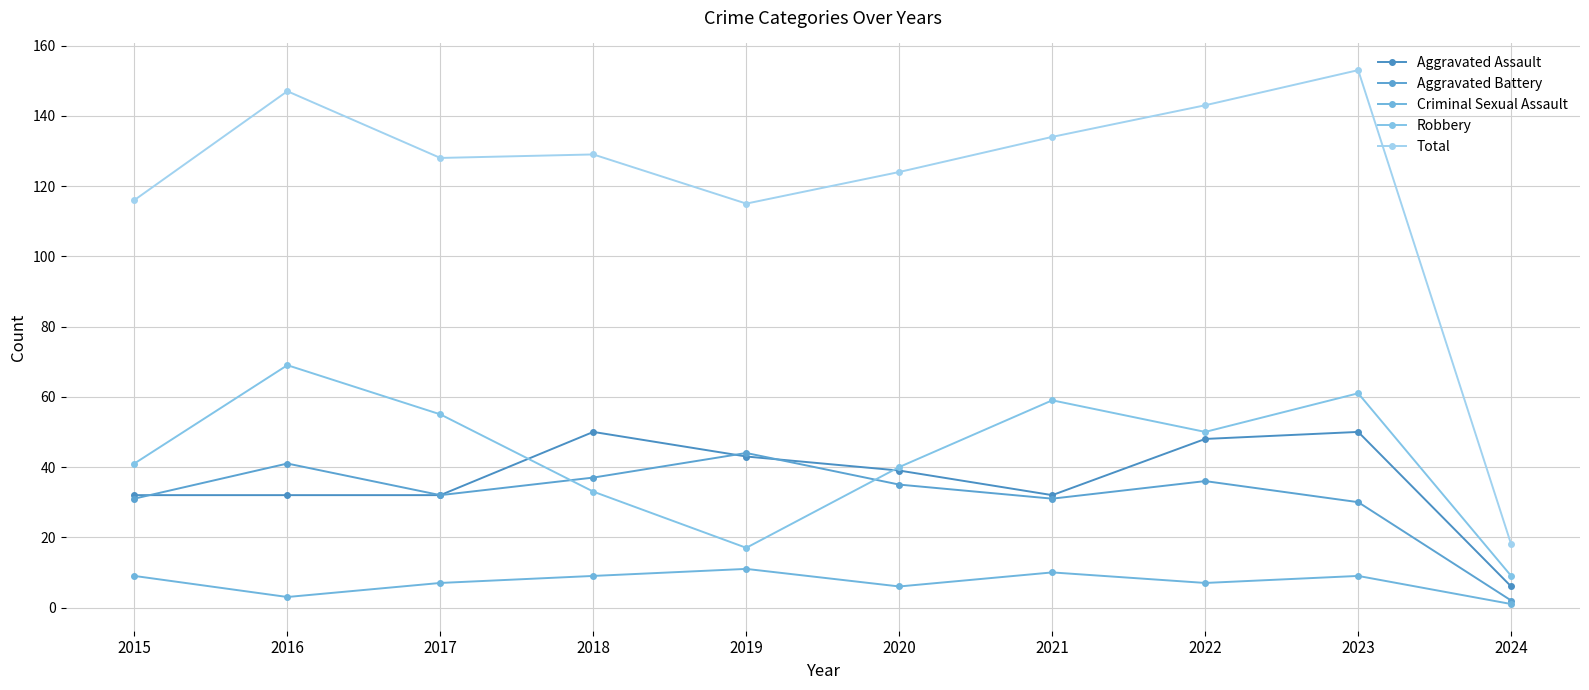

Which series changed the most between 2020 and 2021?

Robbery